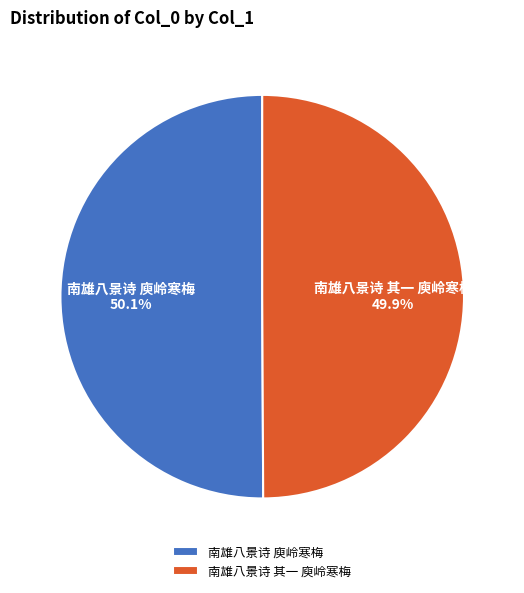

The 南雄八景诗 其一 庾岭寒梅 slice represents 38% of the pie. True or false?

False